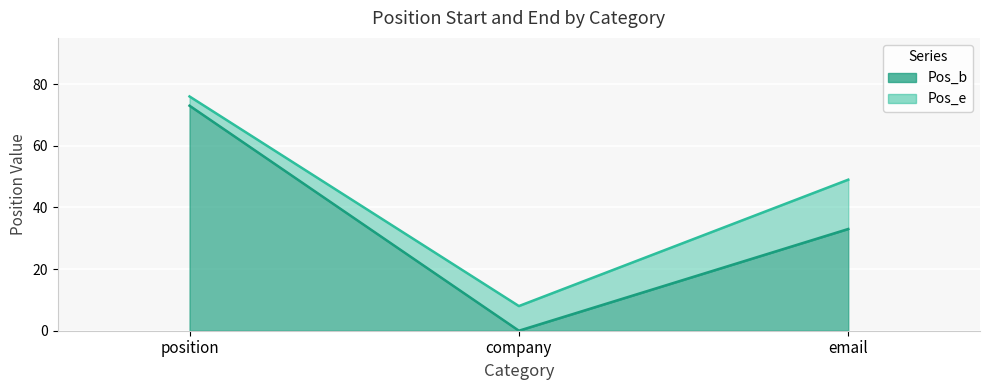

List the labels in order of Pos_e value, largest first.

position, email, company